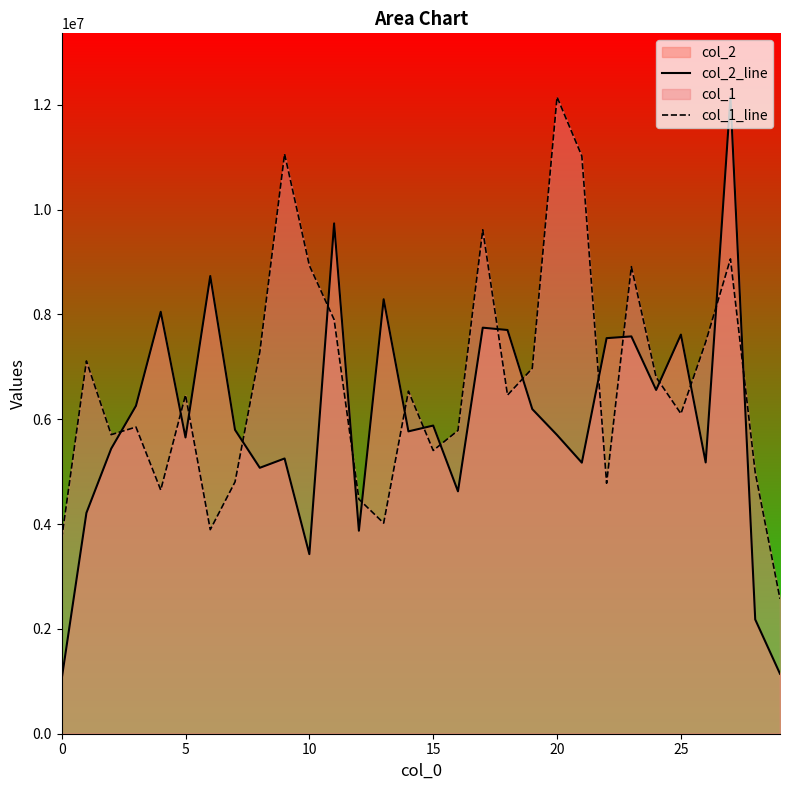

Rank the series by their average value, from lowest to highest.

col_2_line, col_1_line